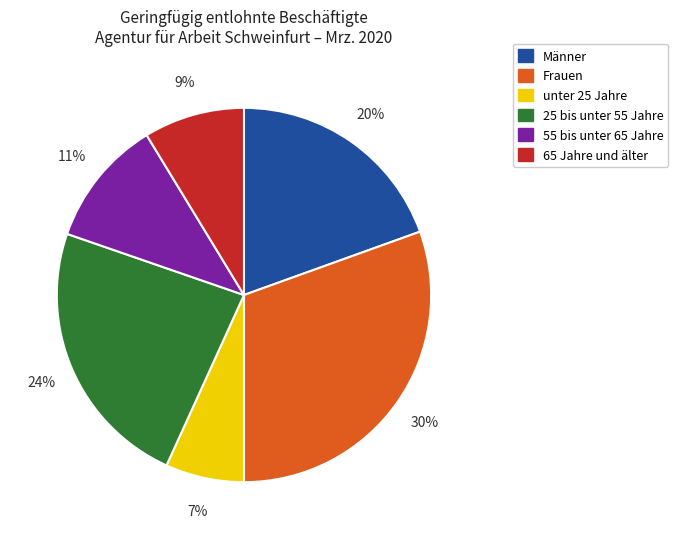

Between 55 bis unter 65 Jahre and Frauen, which is larger?

Frauen